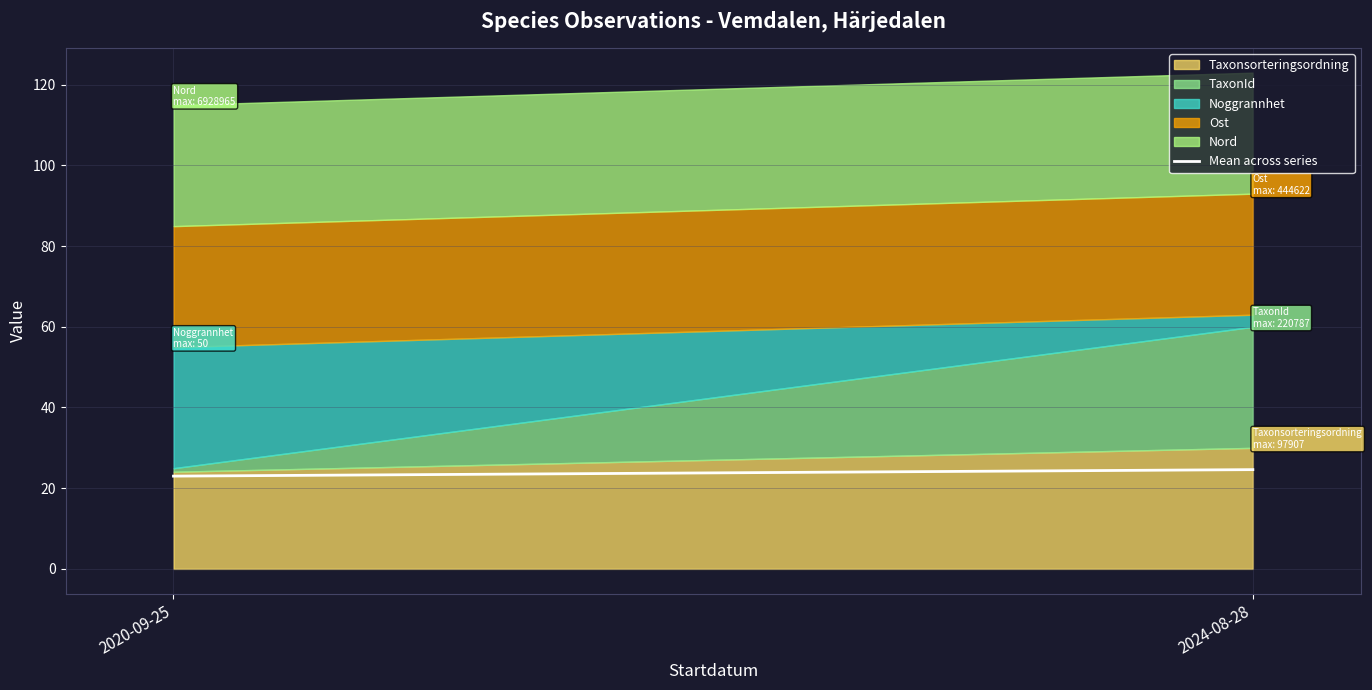

What is the difference between the values at 2020-09-25 and 2024-08-28?

1.6